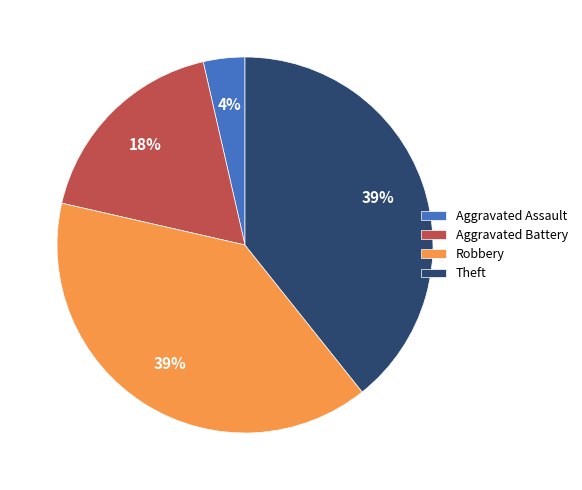

What is the smallest slice in the pie chart?

Aggravated Assault